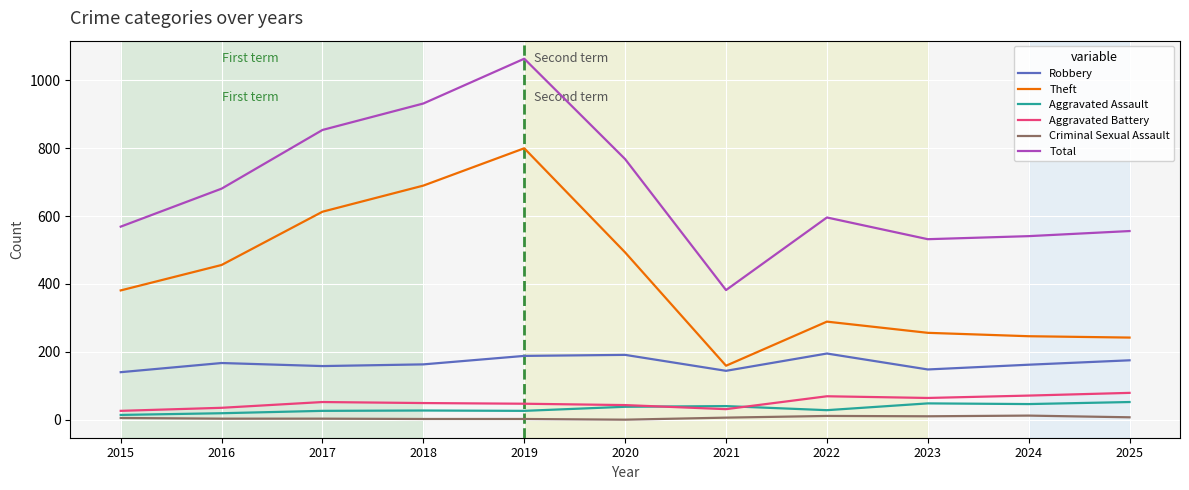

True or false: Robbery has a value of 162 at 2024.

True